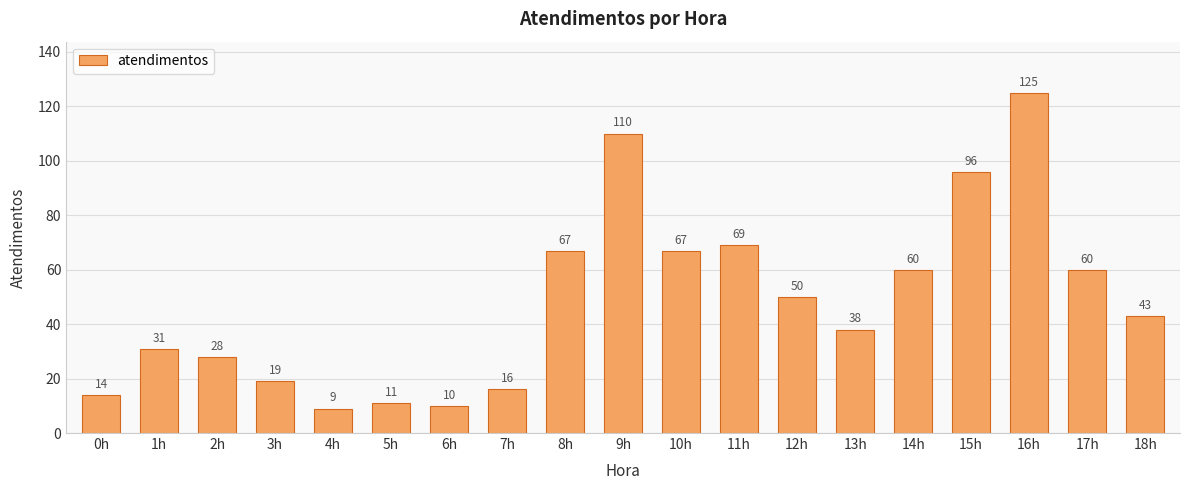

Count the number of data series in this chart.

1